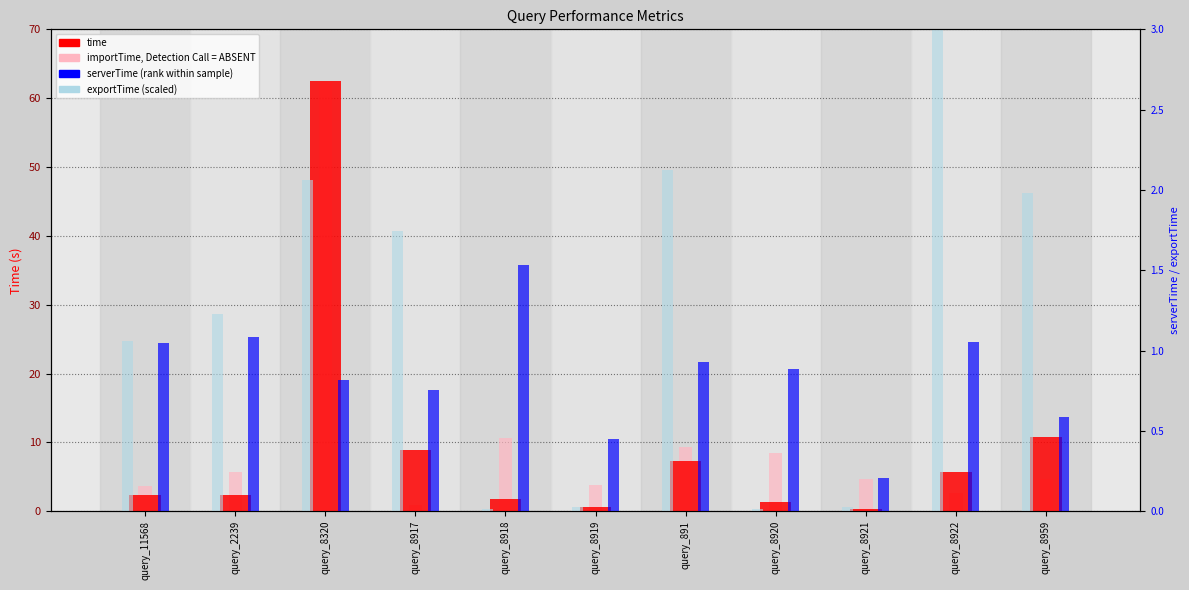

What position from the right is query_8922?

2